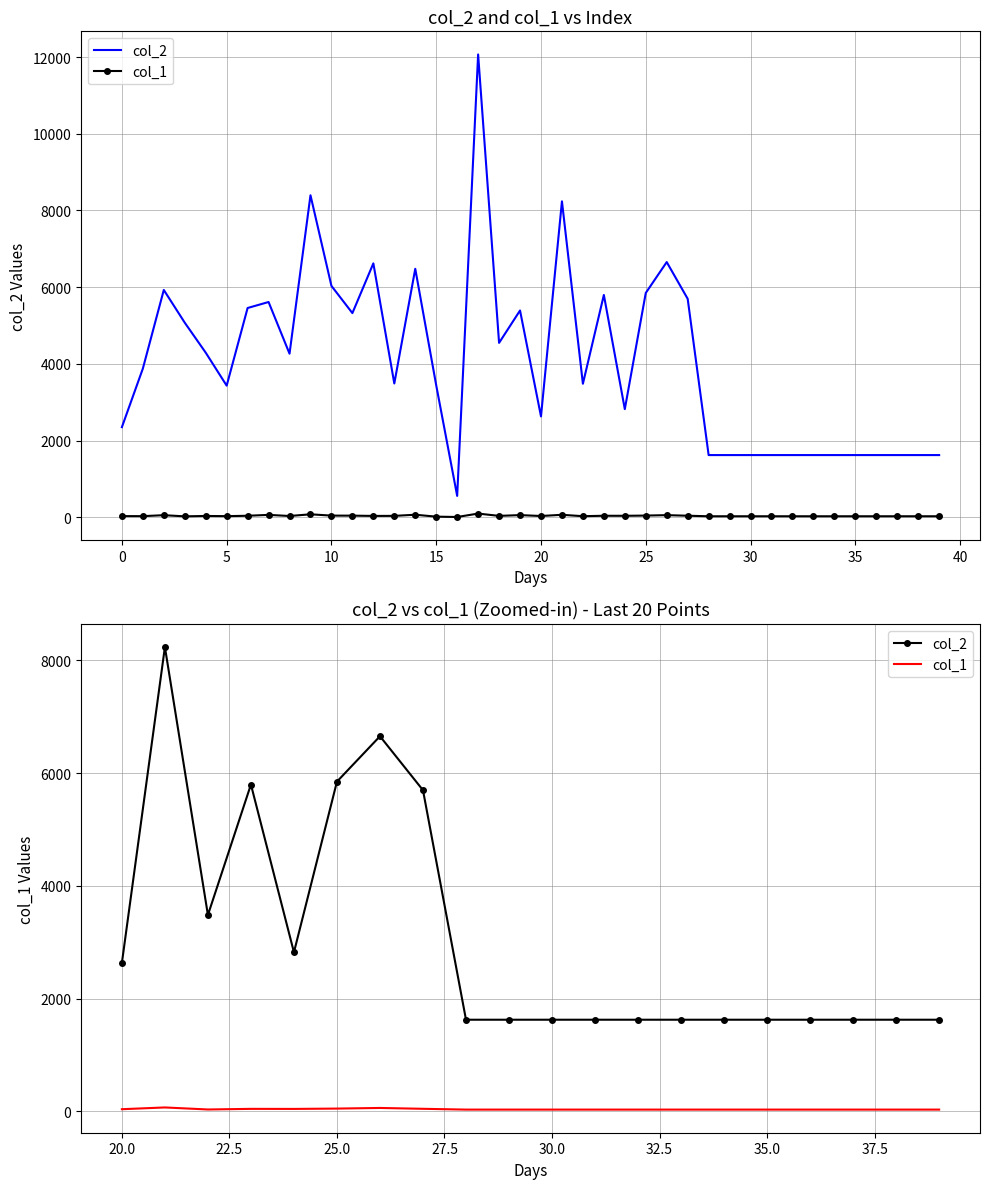

Is it true that col_1 equals 19 at 11?

False